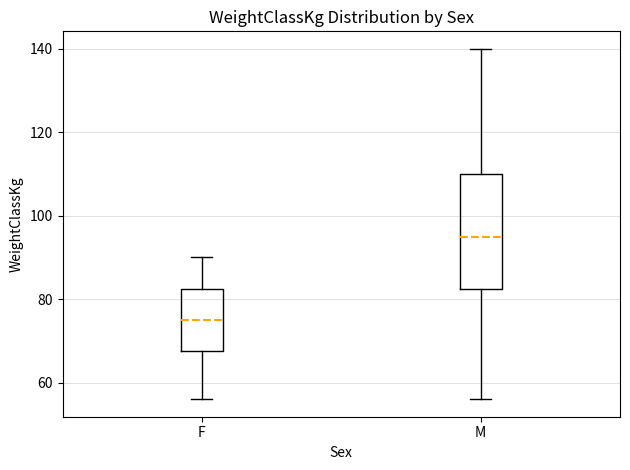

Reading left to right, read every box against the y-axis: the position of its median line, the range the box covers, and the ends of its whiskers. The values are not printed on the chart, so give them approximately, as read against the axis.

F: median 76, box 68 to 82, whiskers 56 to 90
M: median 96, box 82 to 110, whiskers 56 to 140